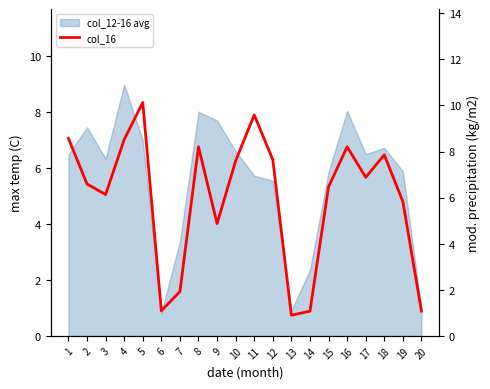

Reading left to right, list all the values displayed in this chart.

8.6	6.6	6.1	8.5	10.1	1.1	1.9	8.2	4.9	7.6	9.6	7.6	0.9	1.1	6.5	8.2	6.9	7.9	5.8	1.1